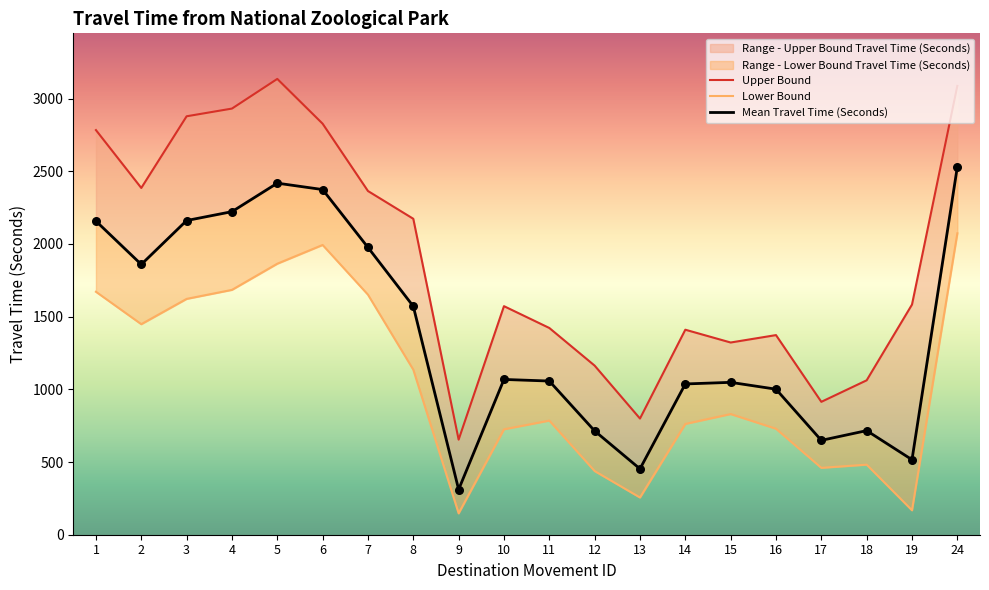

Which series has the largest total across all categories?

Range - Upper Bound Travel Time (Seconds)